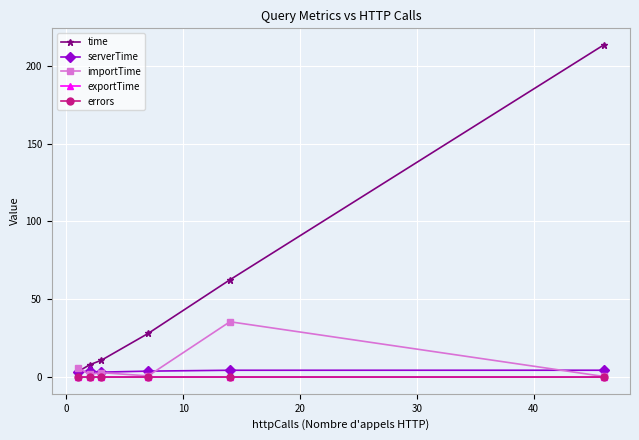

Which series has the widest spread of values?

time